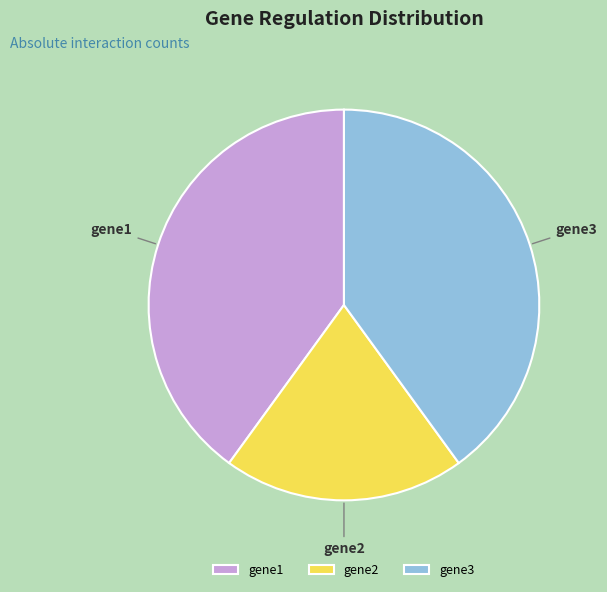

Between gene3 and gene2, which is larger?

gene3